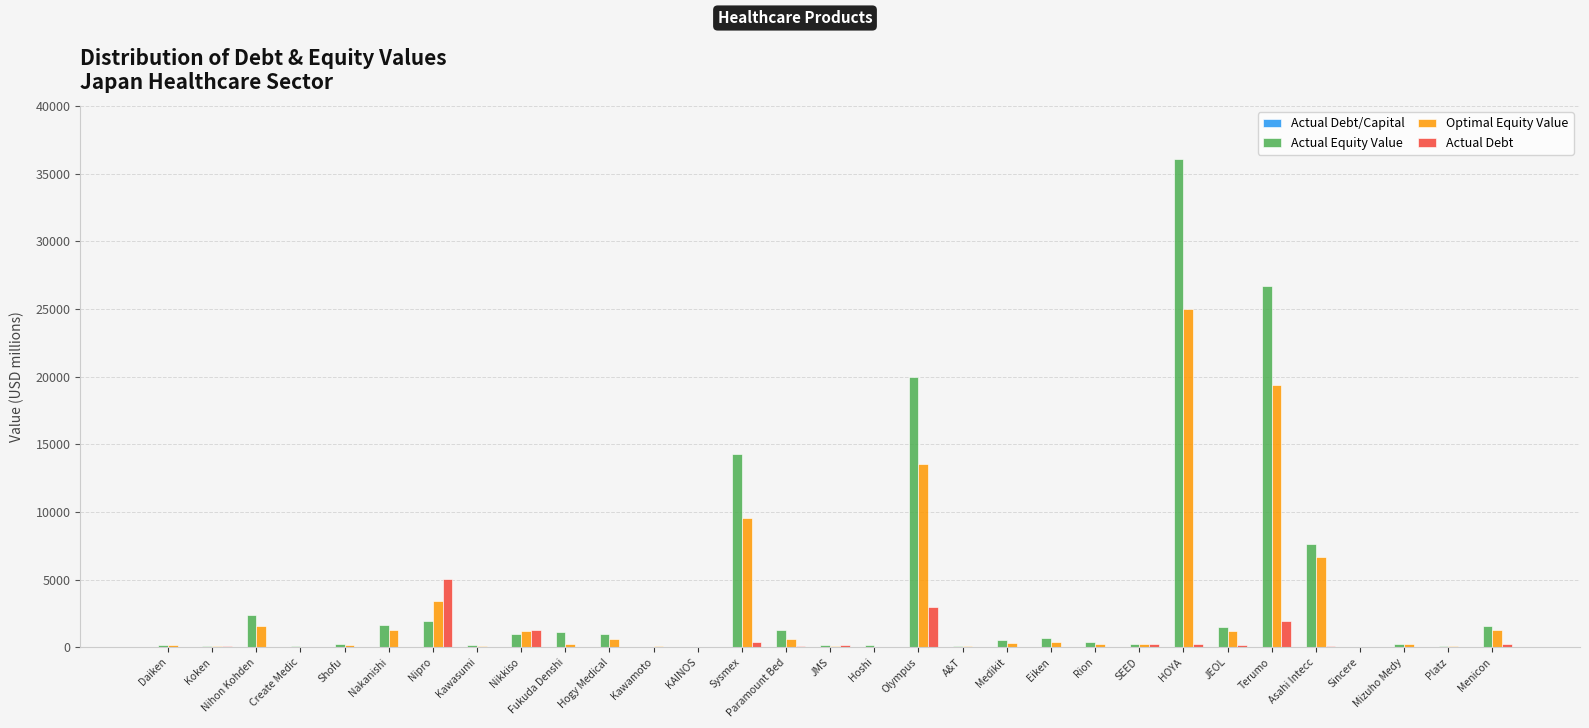

What value does the Actual Debt series have at Menicon?

232.1